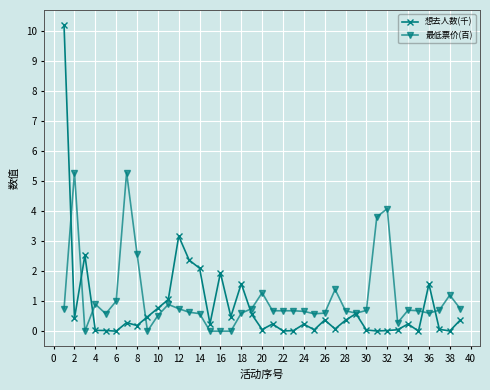

Which series has the widest spread of values?

想去人数(千)